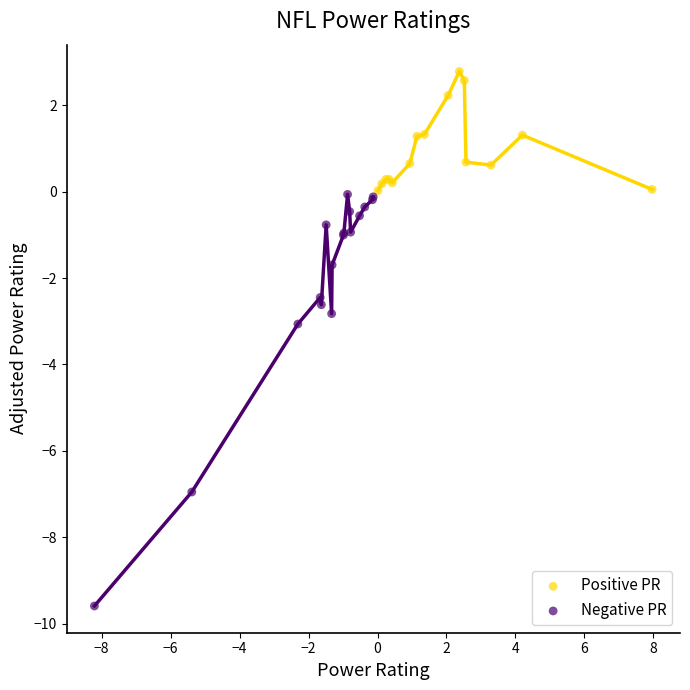

Which series contains the highest Y value?

Positive PR